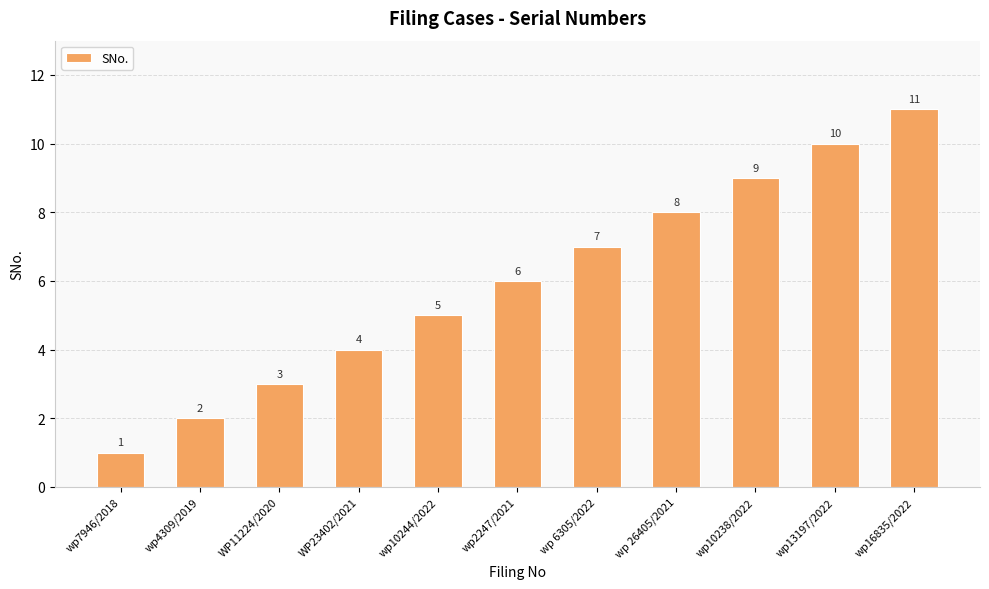

What is the smallest value displayed?

1